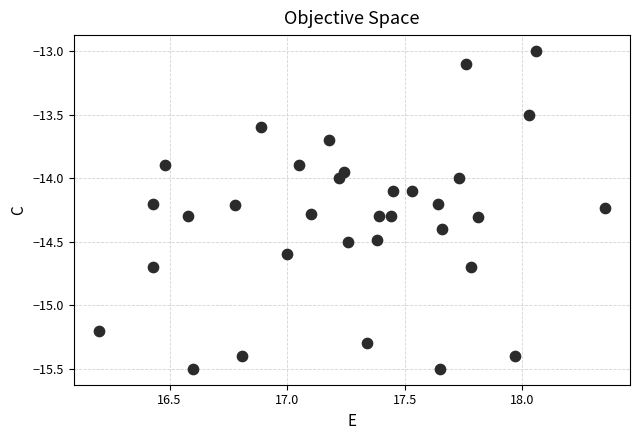

What is the range of Y values (max minus min)?

2.5